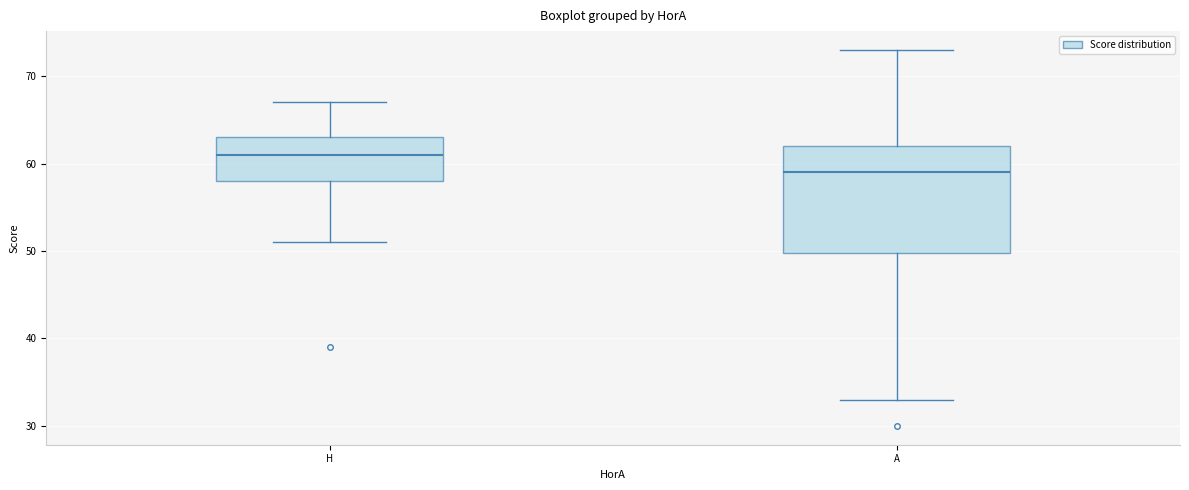

Which box is the tallest, from its lower edge to its upper edge?

A